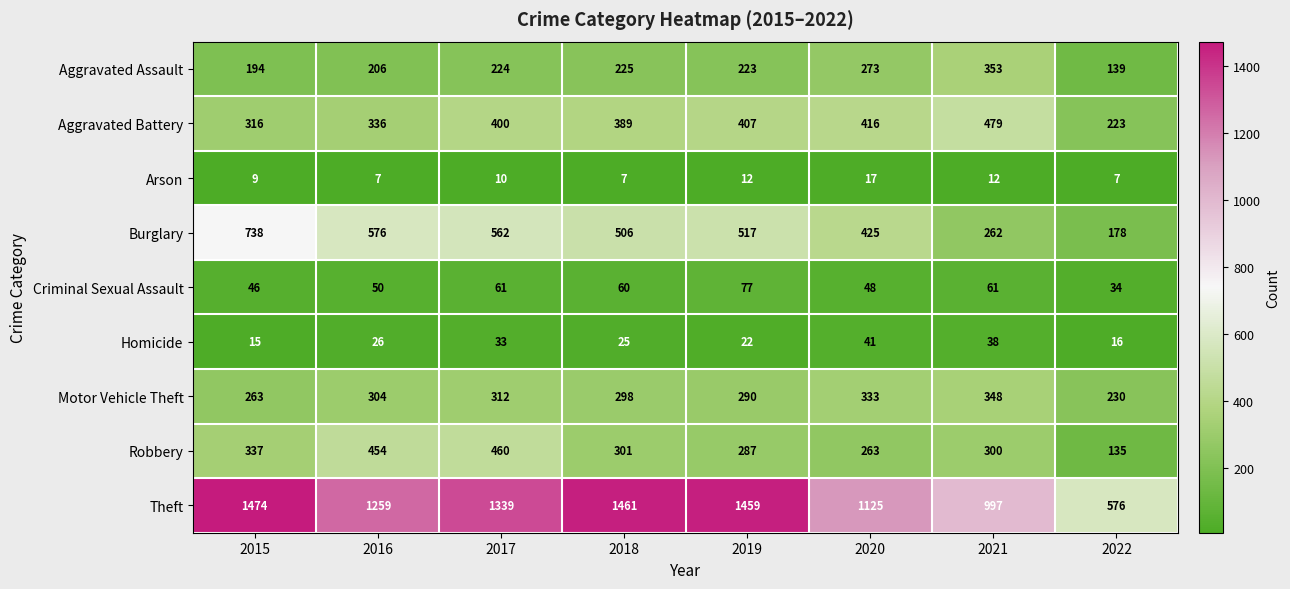

What is the highest value of the Burglary series?

738